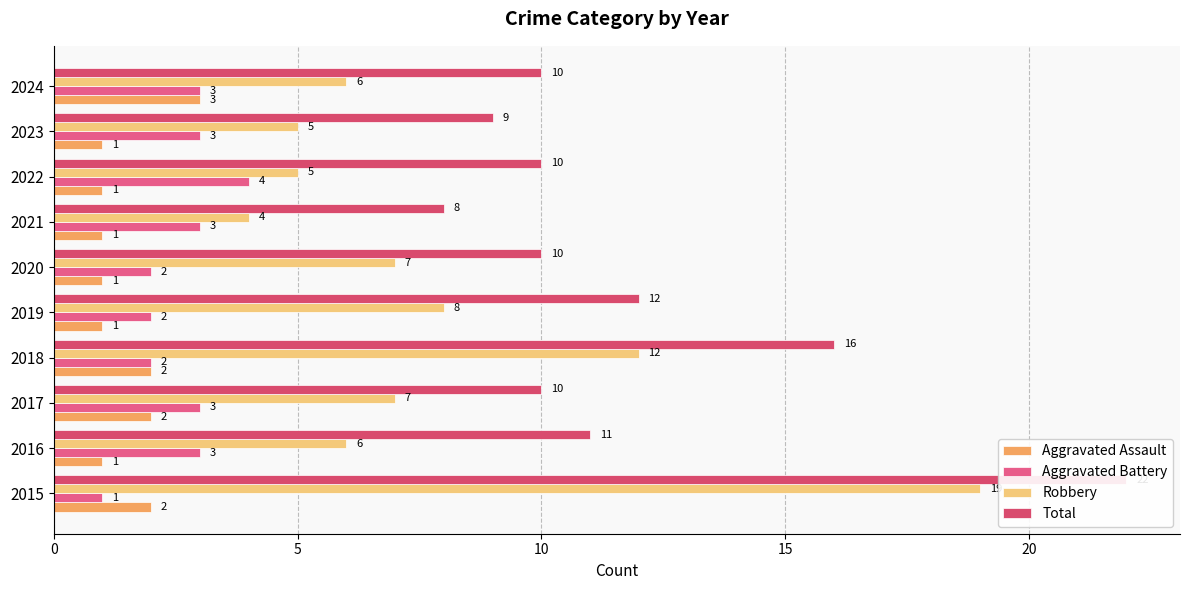

Between 8 and 9, which is larger?

9